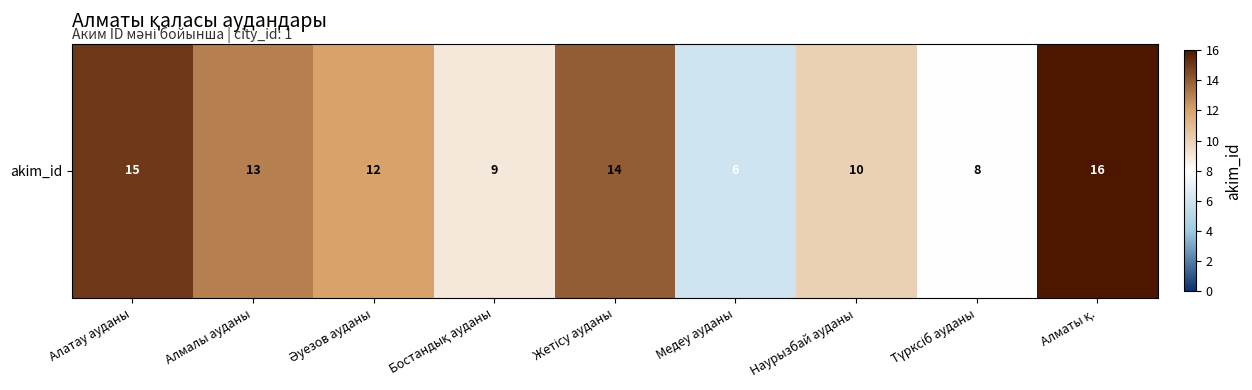

The chart shows a value of 5 at Бостандық ауданы. True or false?

False